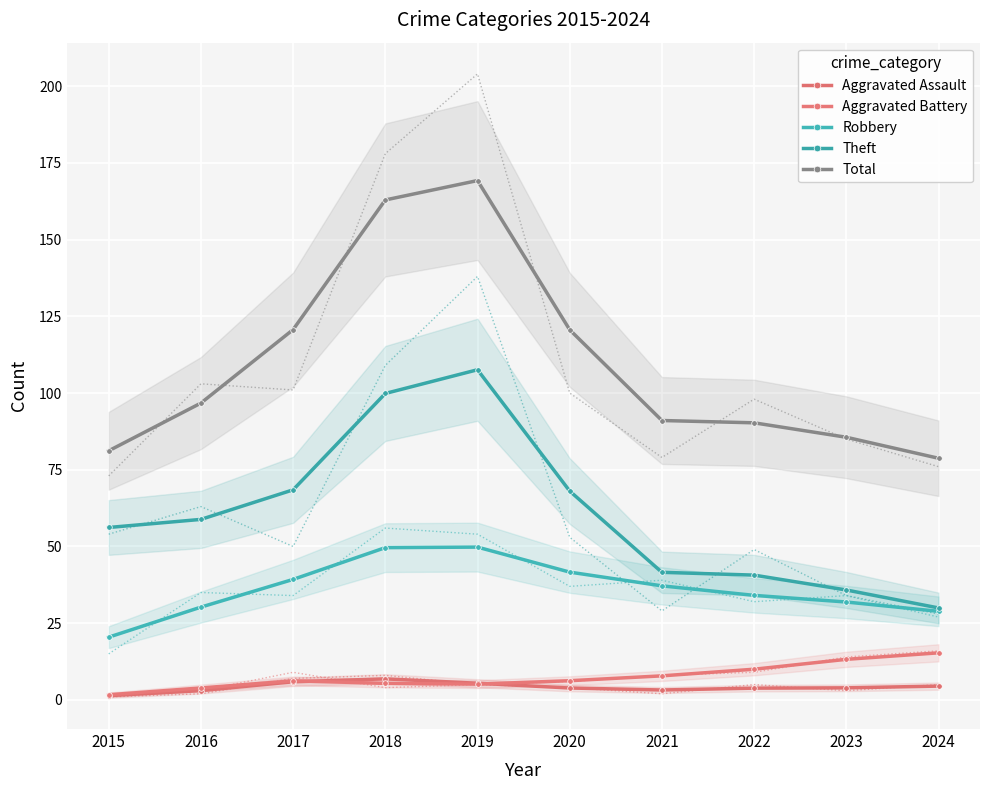

What is the sum of all Total values?

1097.0